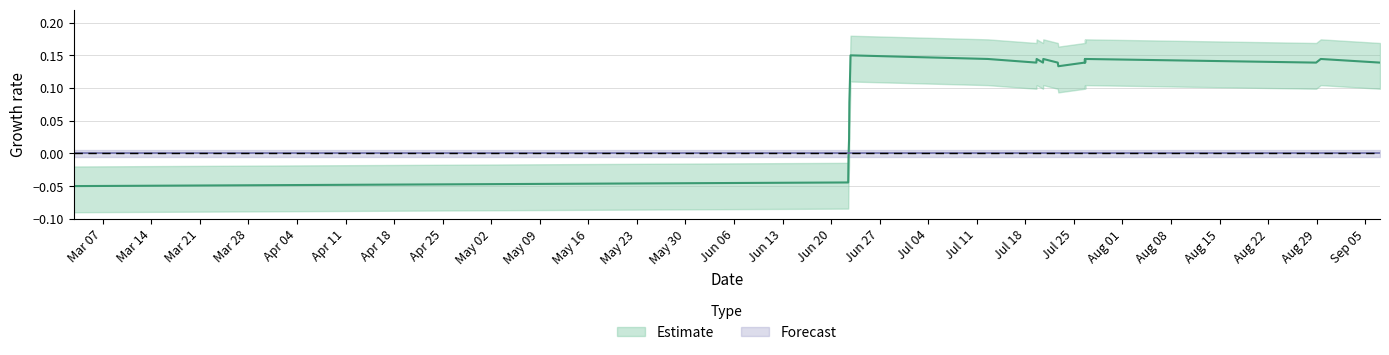

The value at Jul 04 is 0.1. True or false?

True